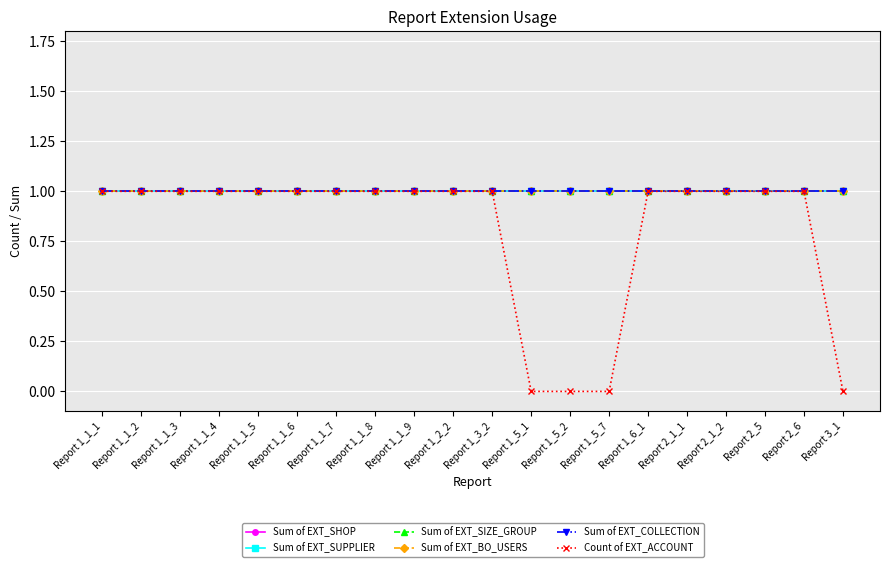

What is the total value across all series at Report 1_5_7?

5